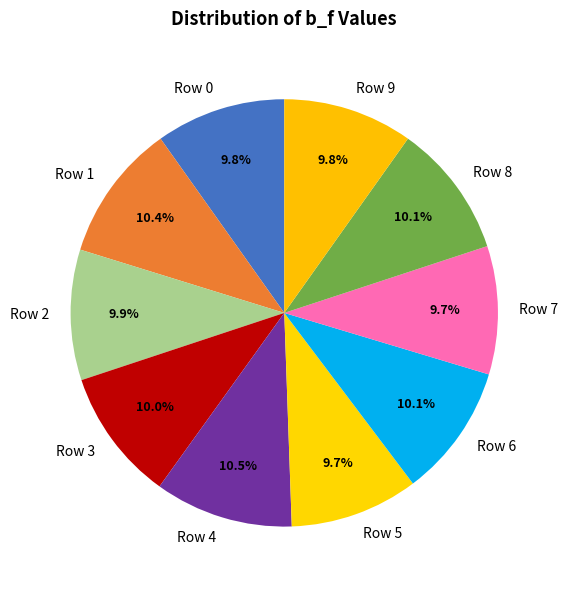

Is the sum of Row 5 and Row 4 greater than half?

No